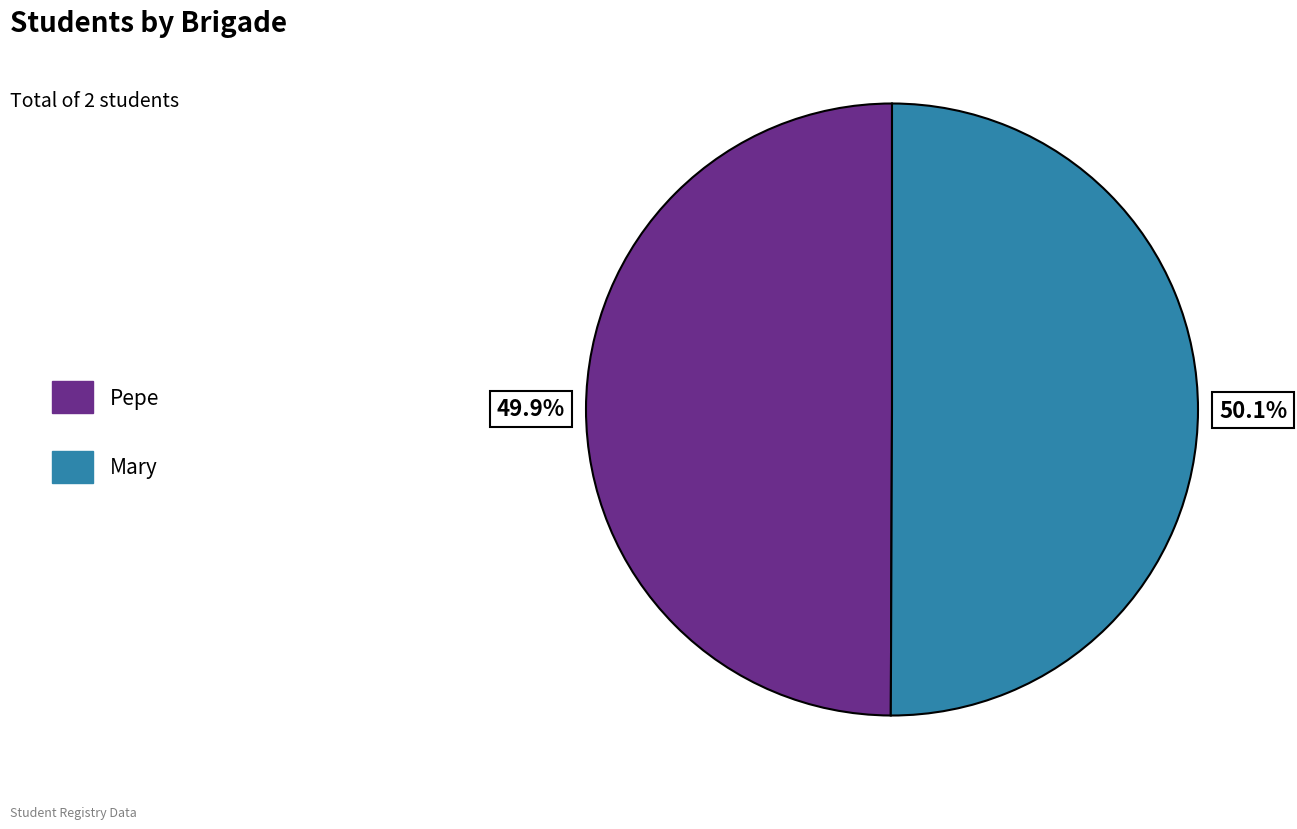

What is the ratio of the value at Mary to the value at Pepe?

1.0